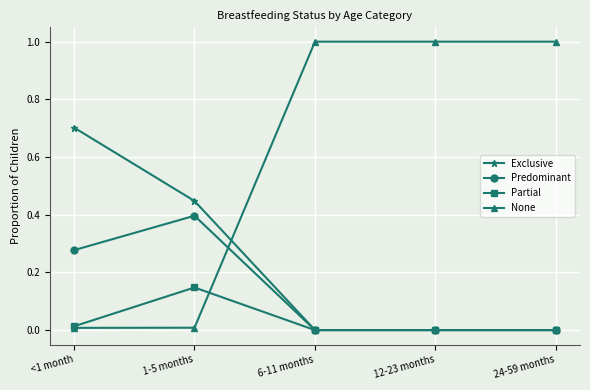

What is the difference between the second highest and second lowest values in the None series?

1.0